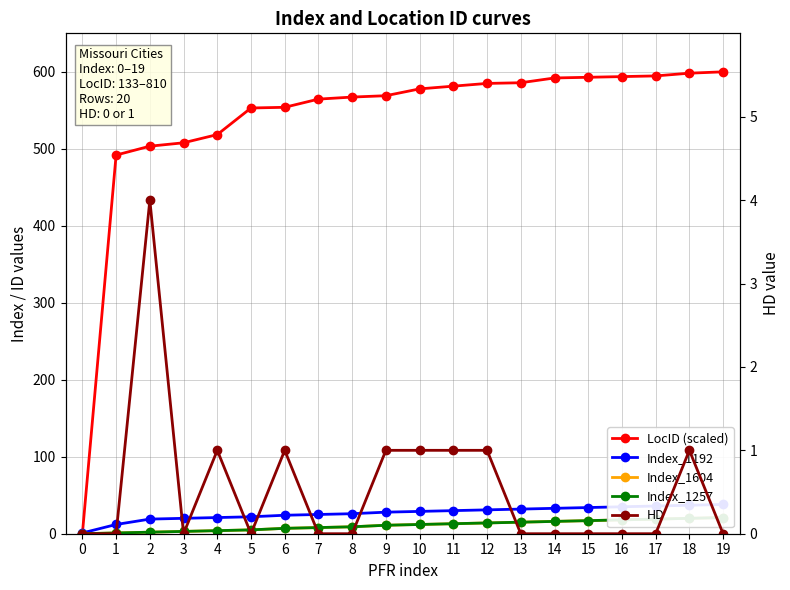

The Index_1604 series shows 11.0 at 9. True or false?

True